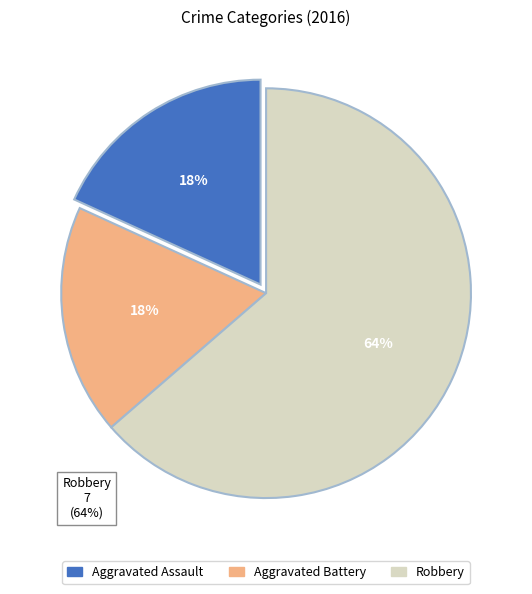

What is the largest slice in the pie chart?

Robbery